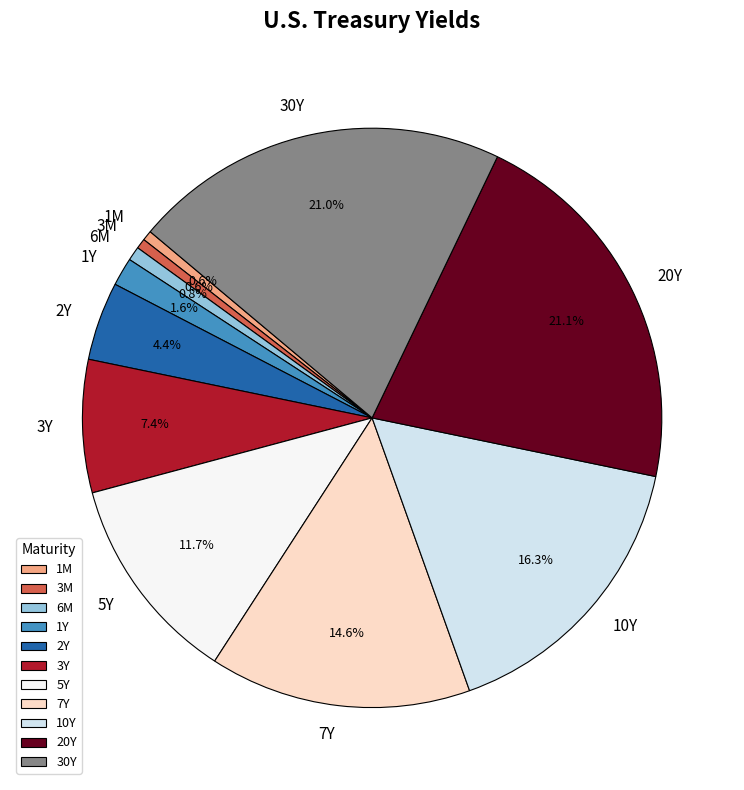

Between 20Y and 3M, which is larger?

20Y